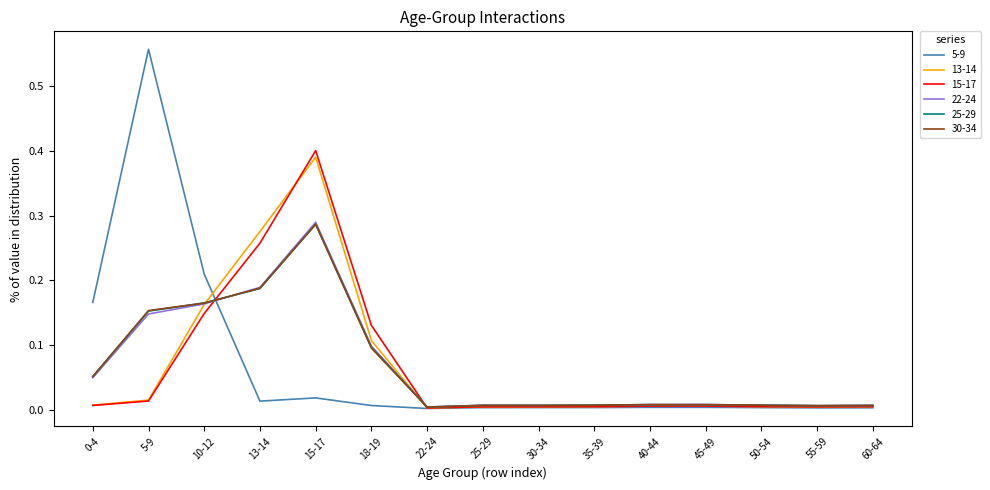

Which series has the widest spread of values?

5-9